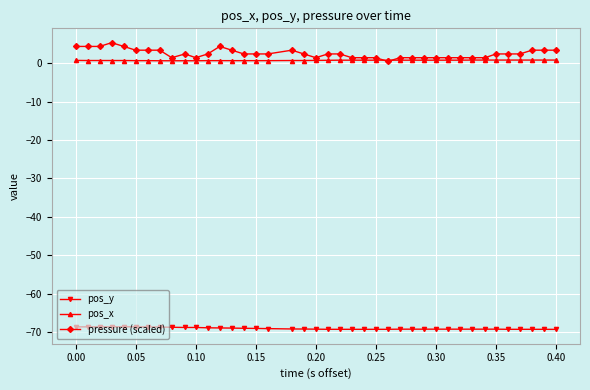

What is the minimum value shown in the chart?

-69.3